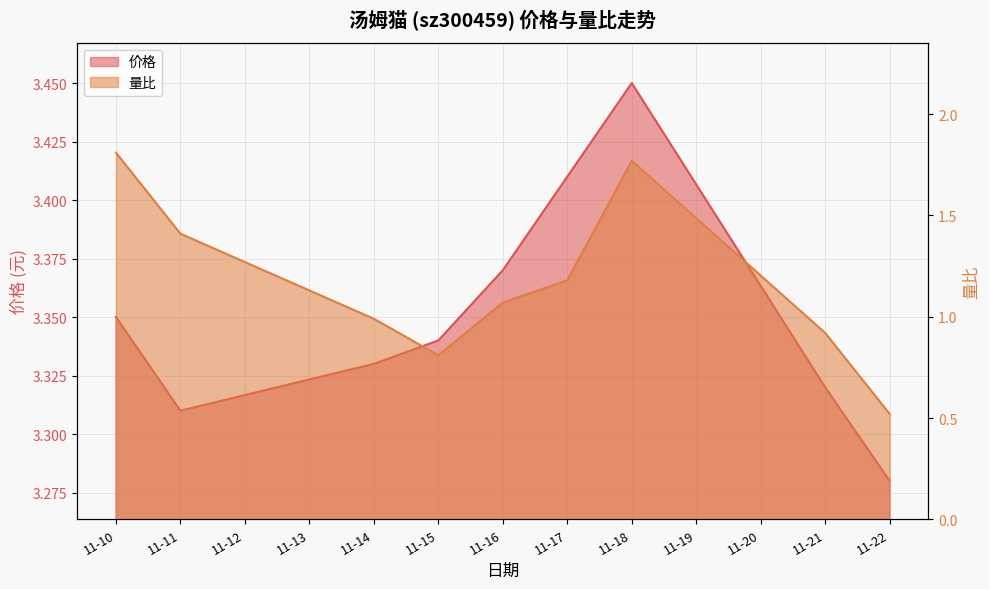

What is the lowest value of the 量比 series?

0.5